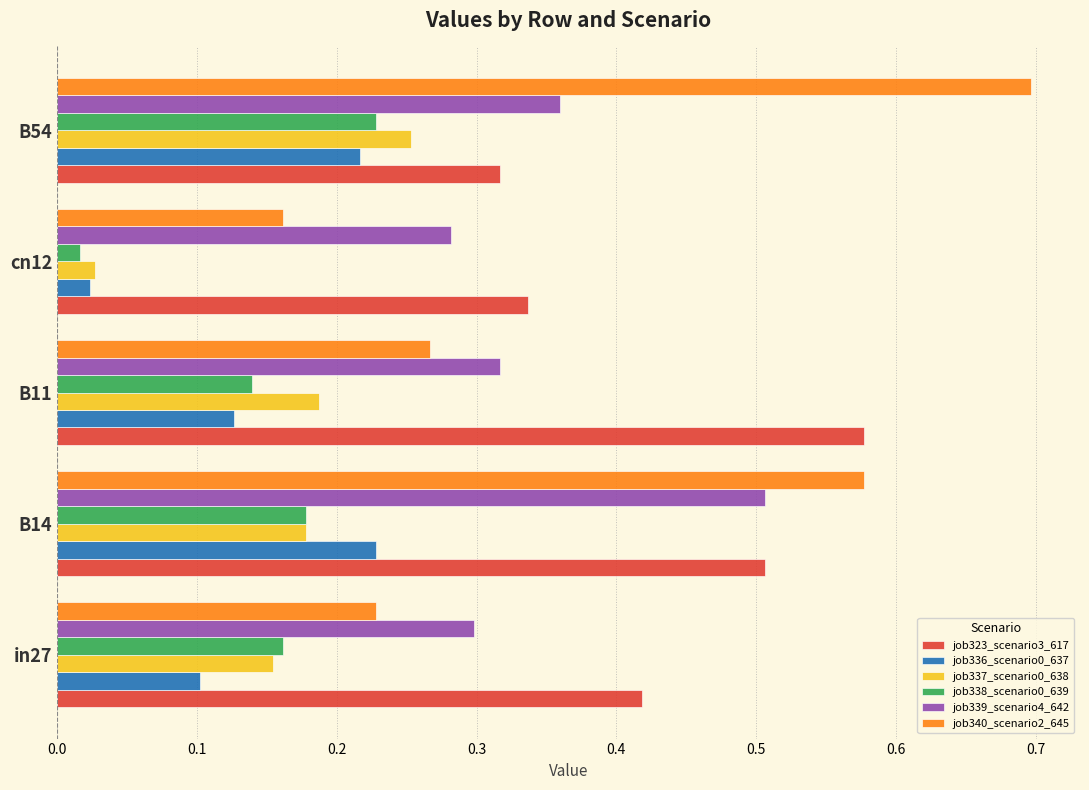

Which series changed the most between B14 and B54?

job323_scenario3_617